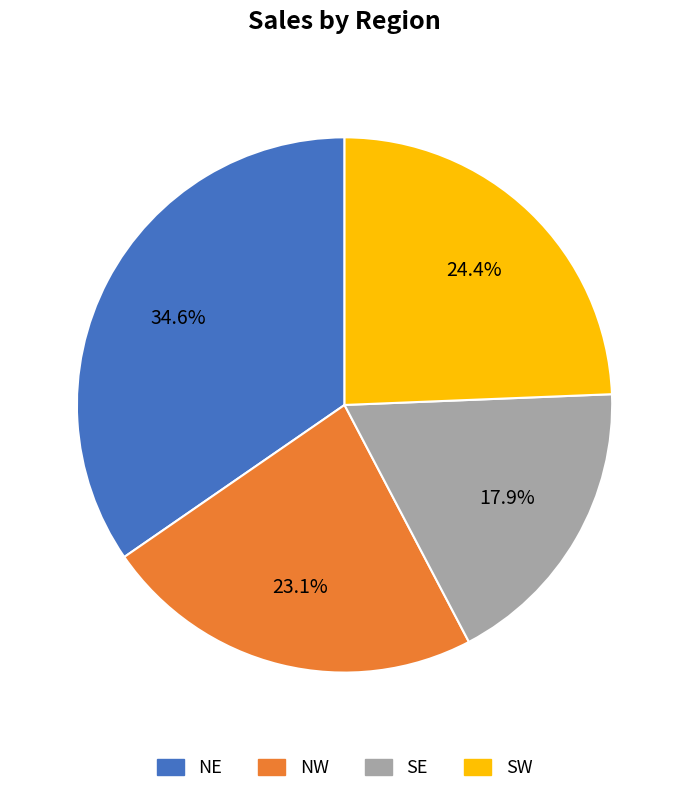

The NE slice represents 35% of the pie. True or false?

True